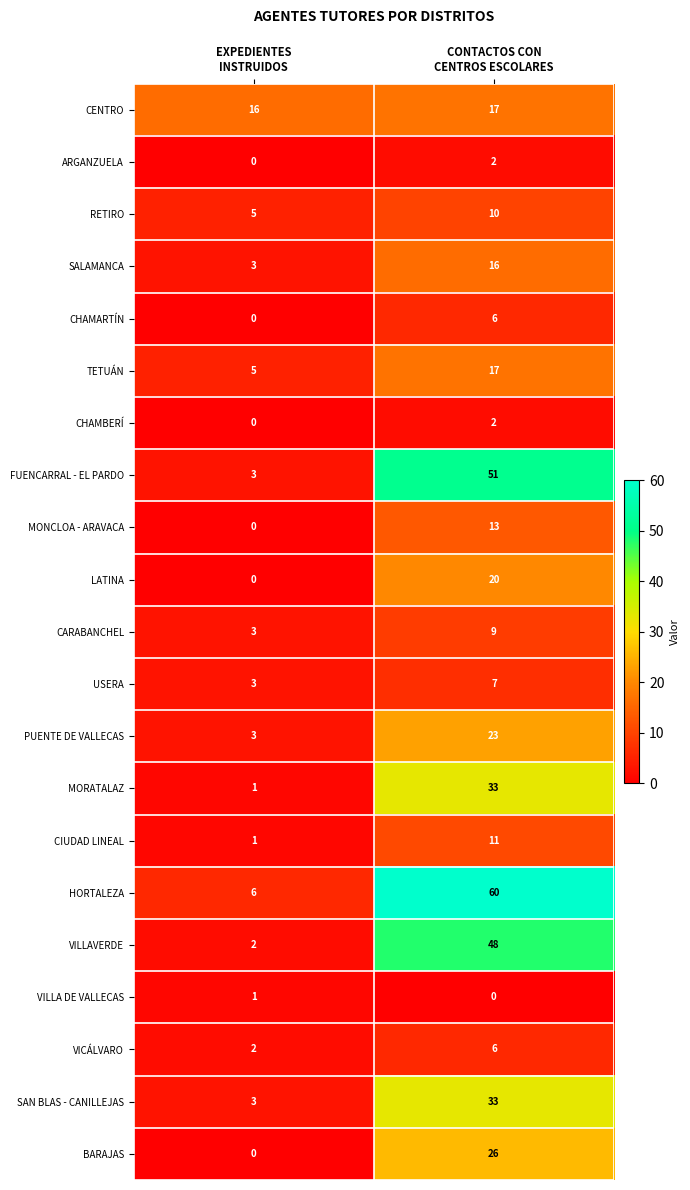

Between EXPEDIENTES
INSTRUIDOS and CONTACTOS CON
CENTROS ESCOLARES, which series saw the biggest shift?

HORTALEZA